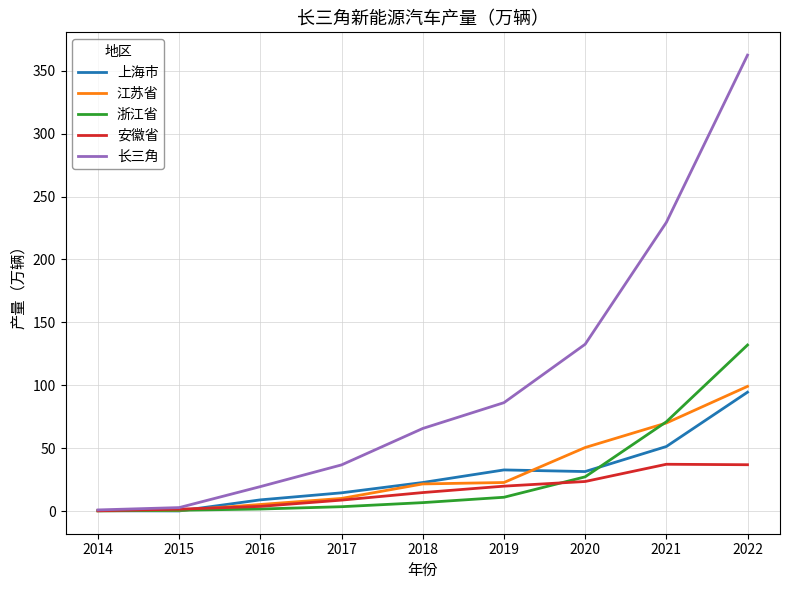

Where does the 长三角 series first go above 65?

2018